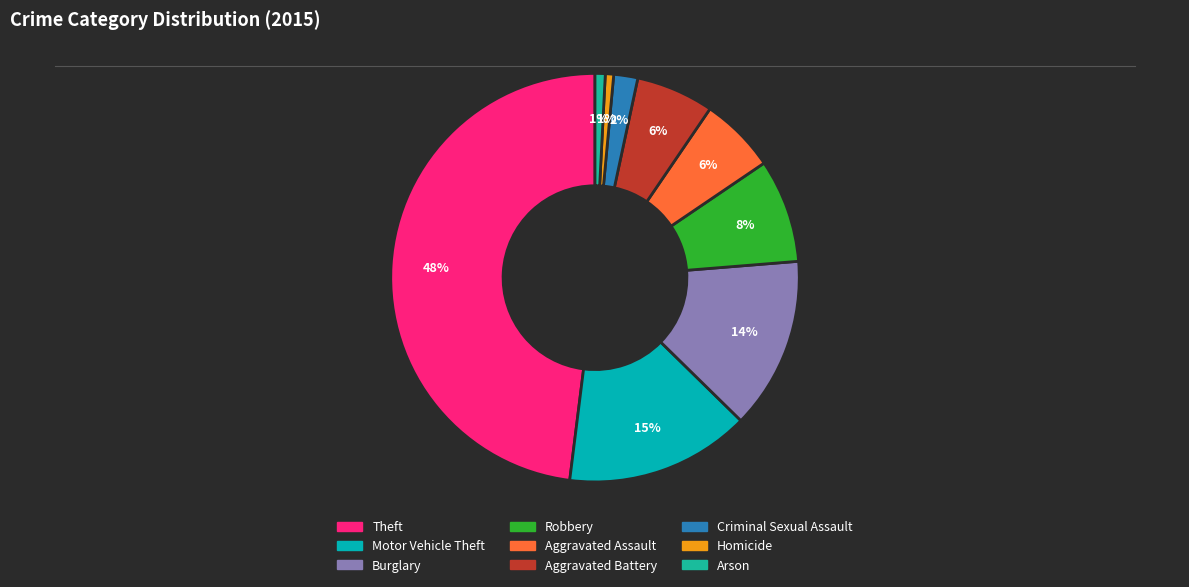

The Aggravated Assault slice represents 1% of the pie. True or false?

False